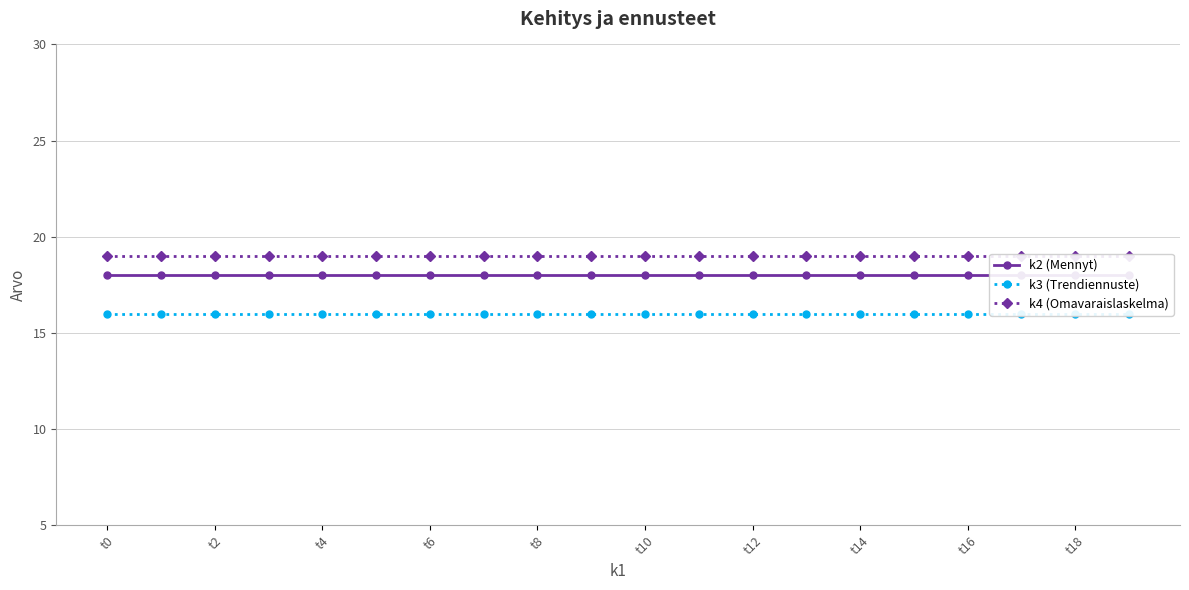

True or false: k3 (Trendiennuste) and k4 (Omavaraislaskelma) intersect in this chart.

False